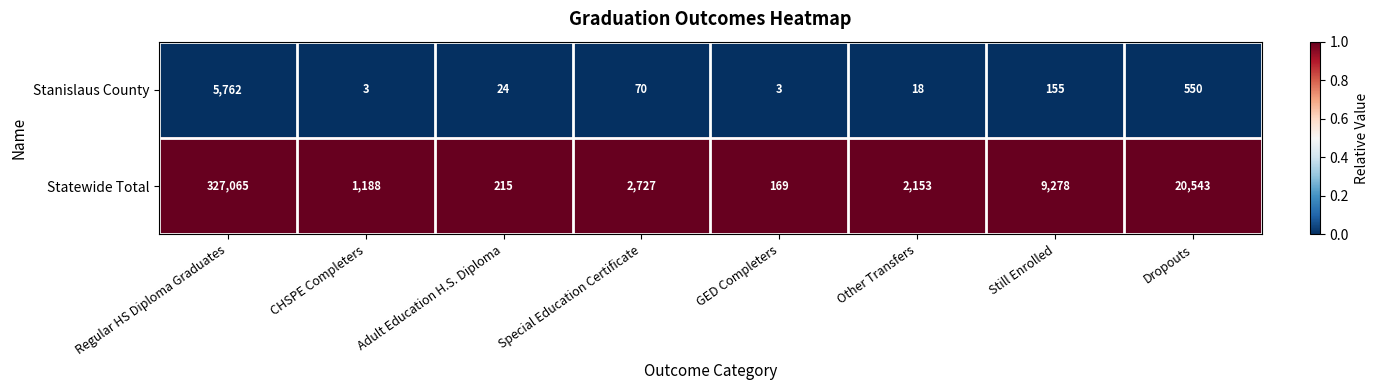

Reading right to left, transcribe all the data shown in this chart.

Stanislaus County: 550	155	18	3	70	24	3	5762
Statewide Total: 20543	9278	2153	169	2727	215	1188	327065